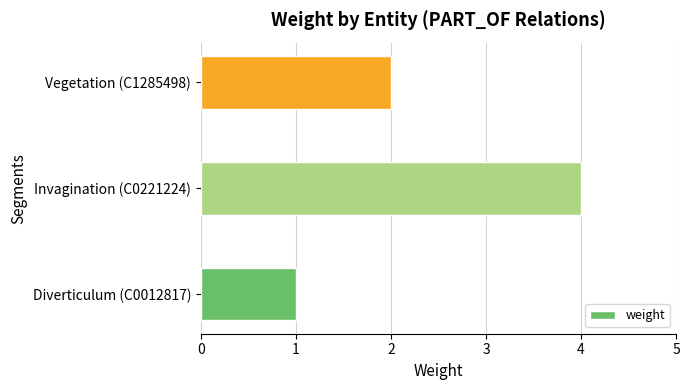

List the labels in order of value, smallest first.

Diverticulum (C0012817), Vegetation (C1285498), Invagination (C0221224)